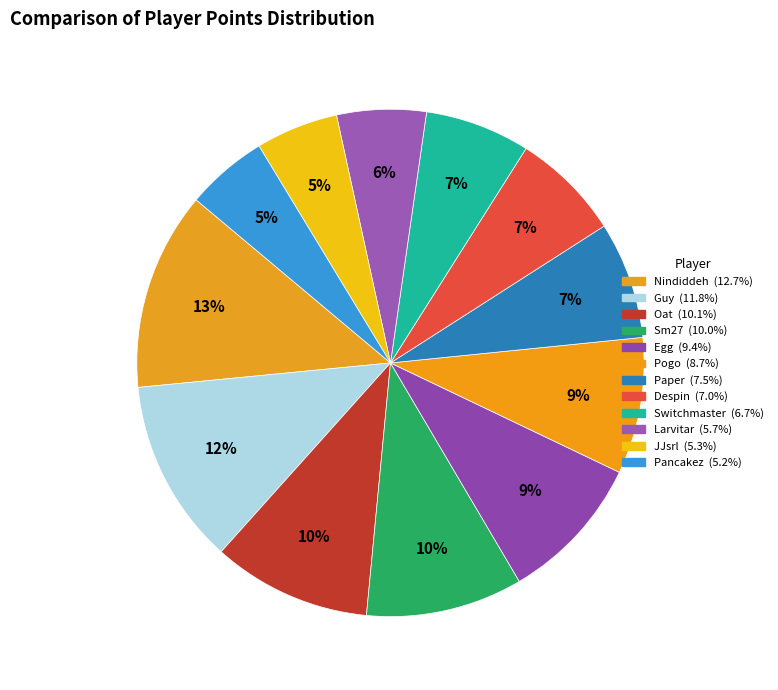

Combined, do Pancakez and Egg account for over 50%?

No